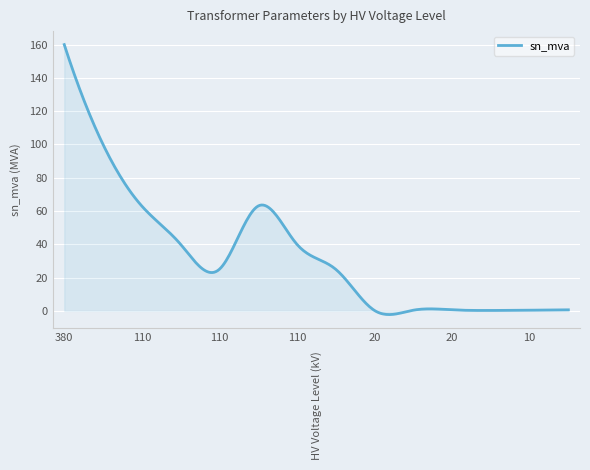

How many lines are shown in the chart?

1